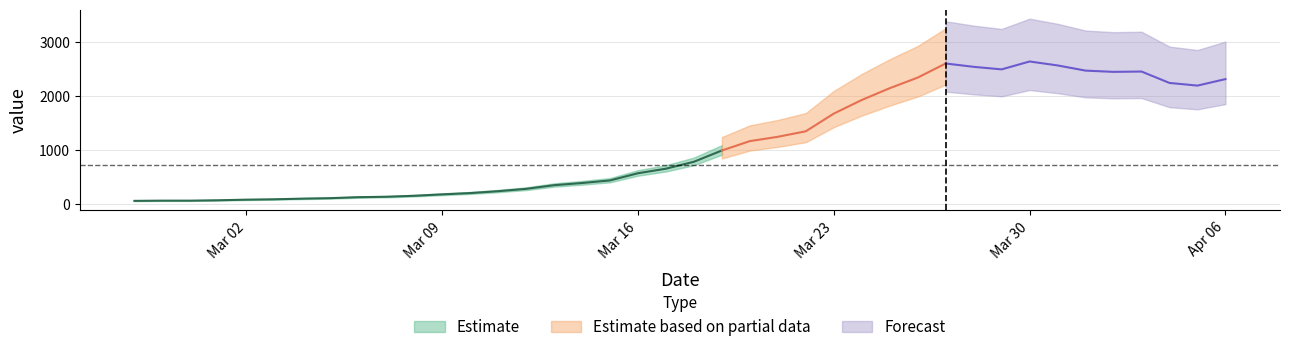

What is the ratio of the value at 2020-03-12 to the value at 2020-03-13?

0.8